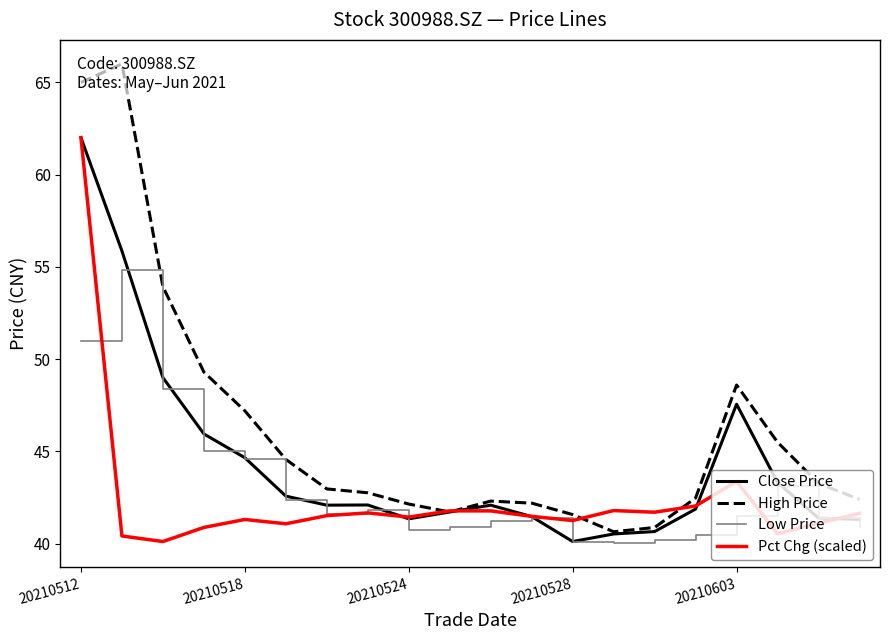

What is the difference between the second highest and second lowest values in the Low Price series?

10.9